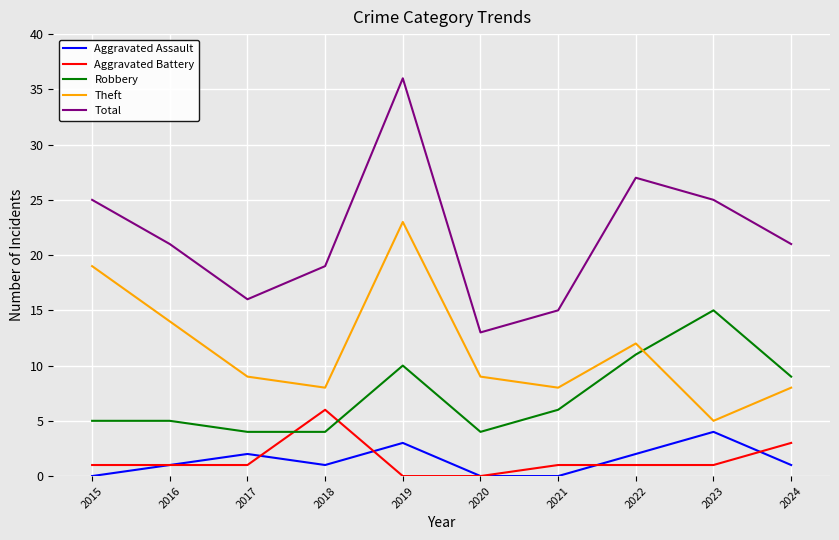

List the series in order of their peak value, lowest first.

Aggravated Assault, Aggravated Battery, Robbery, Theft, Total